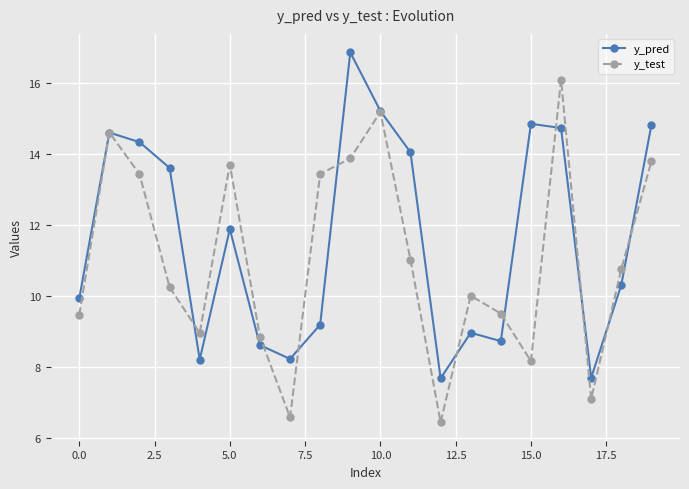

How many interior local peaks does the y_test series have?

5